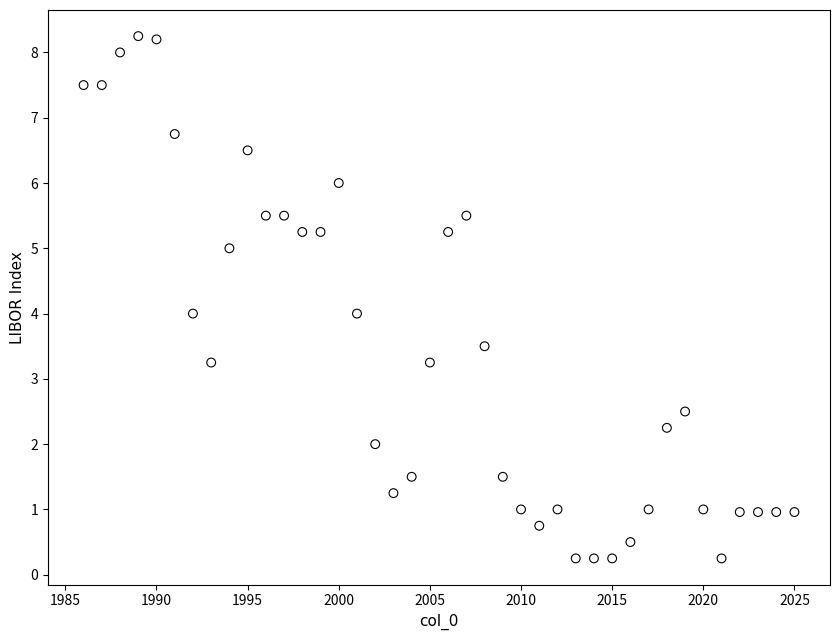

What is the range of Y values (max minus min)?

8.0